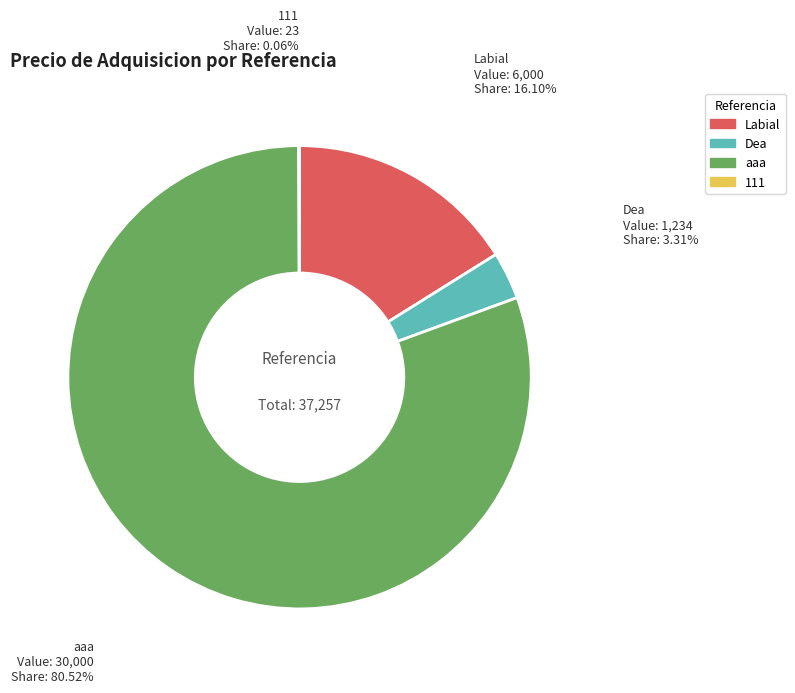

What percentage is the Dea slice, to the nearest percent?

3%